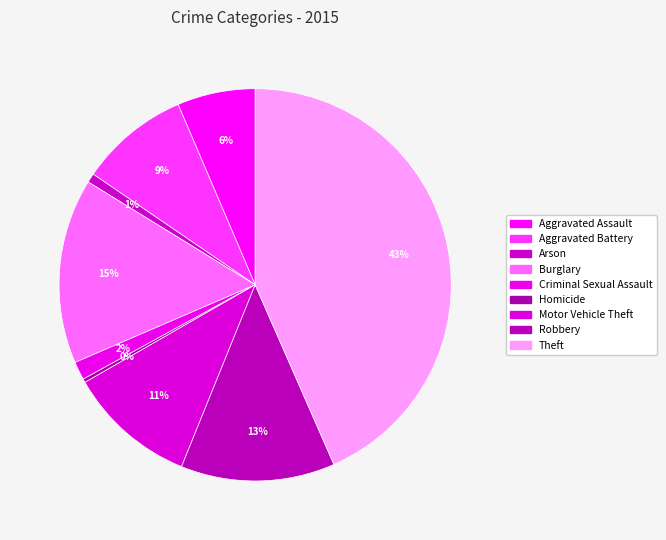

Which slice is the smallest?

Homicide